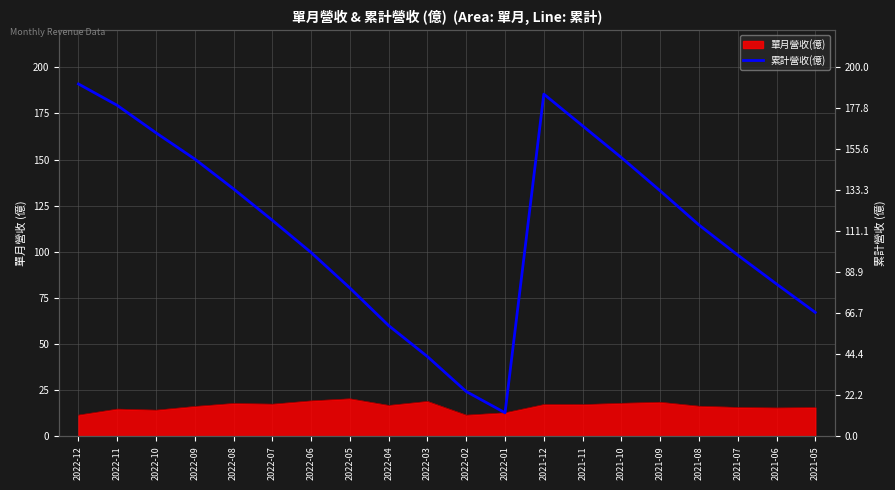

At which category does the chart reach its peak across all series?

2022-12